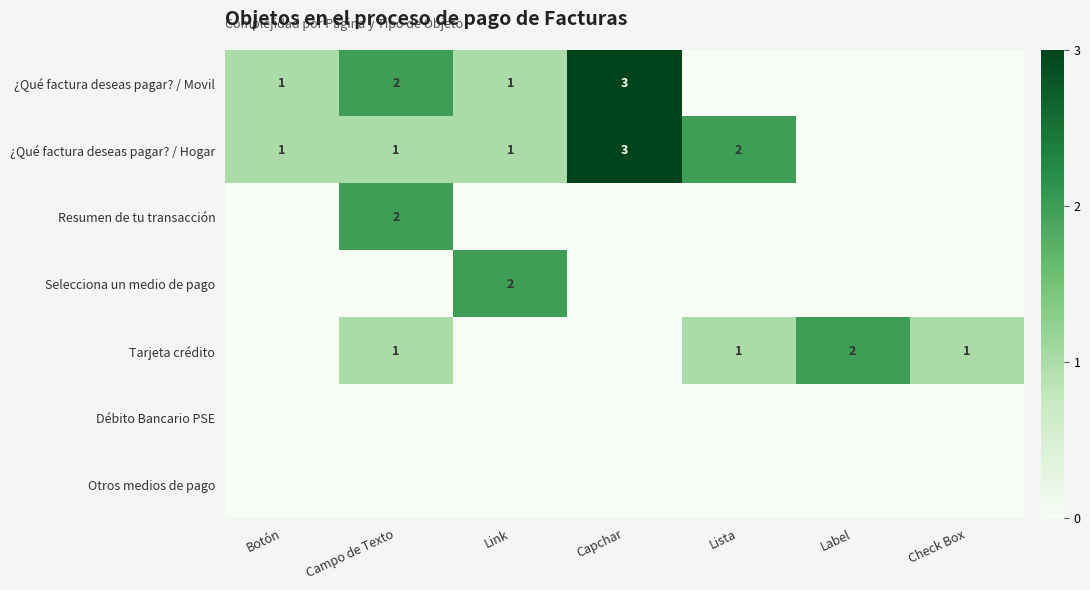

At which label does Tarjeta crédito reach its minimum?

Botón